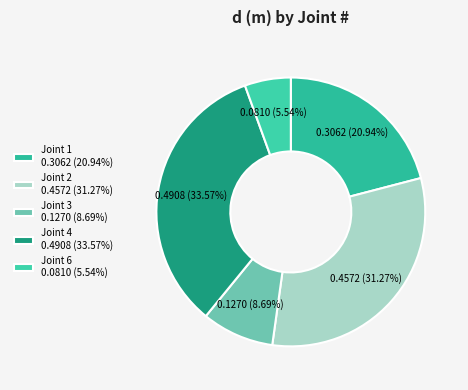

Which slice is the smallest?

Joint 6 0.0810 (5.54%)